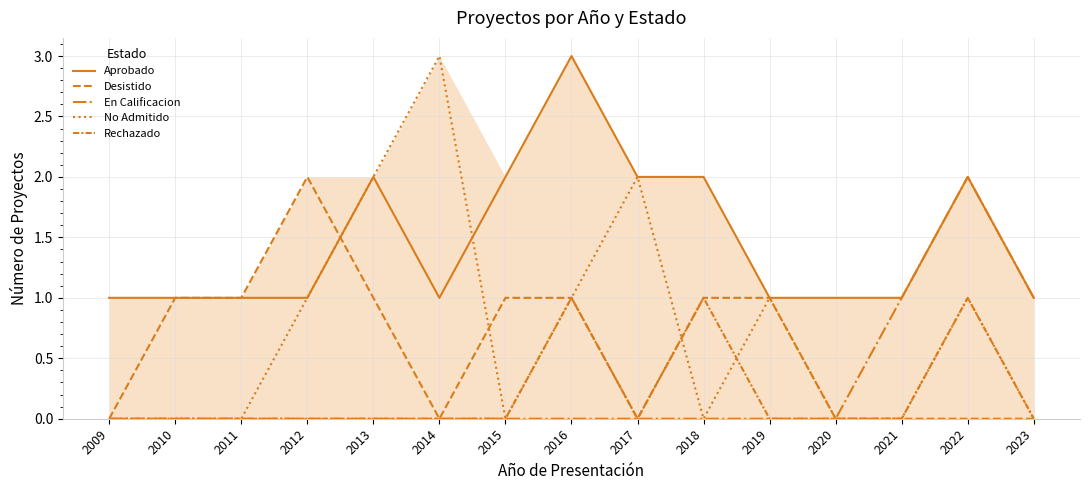

How many distinct data groups are displayed?

5